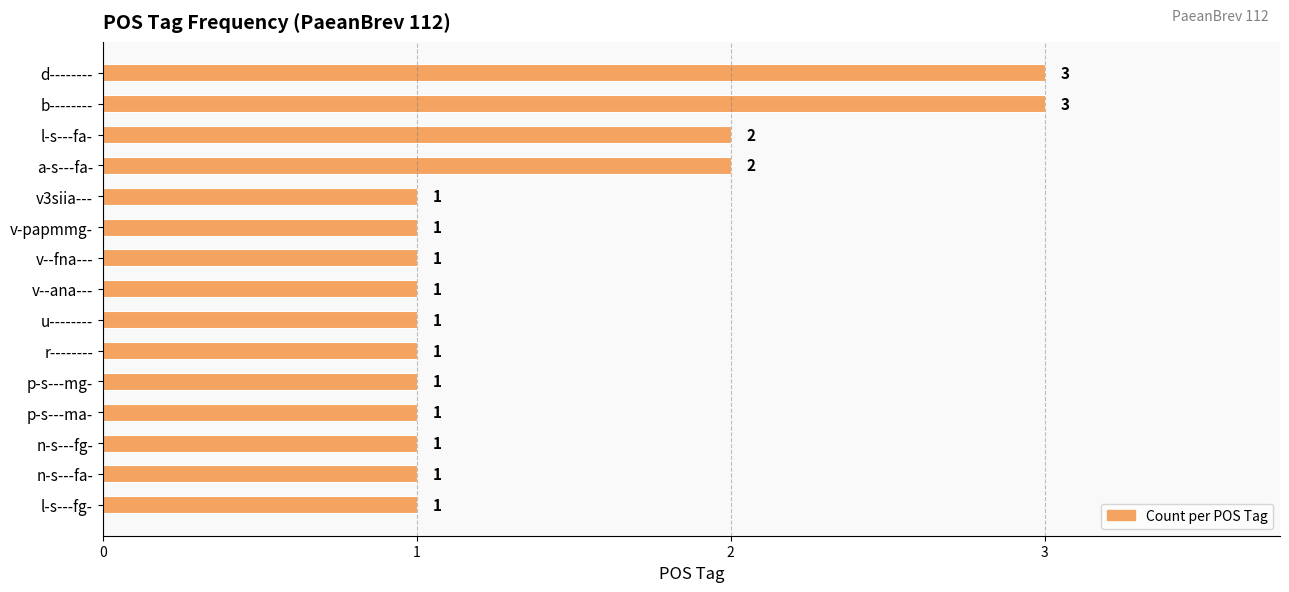

What is the ratio of the value at v--fna--- to the value at n-s---fg-?

1.0